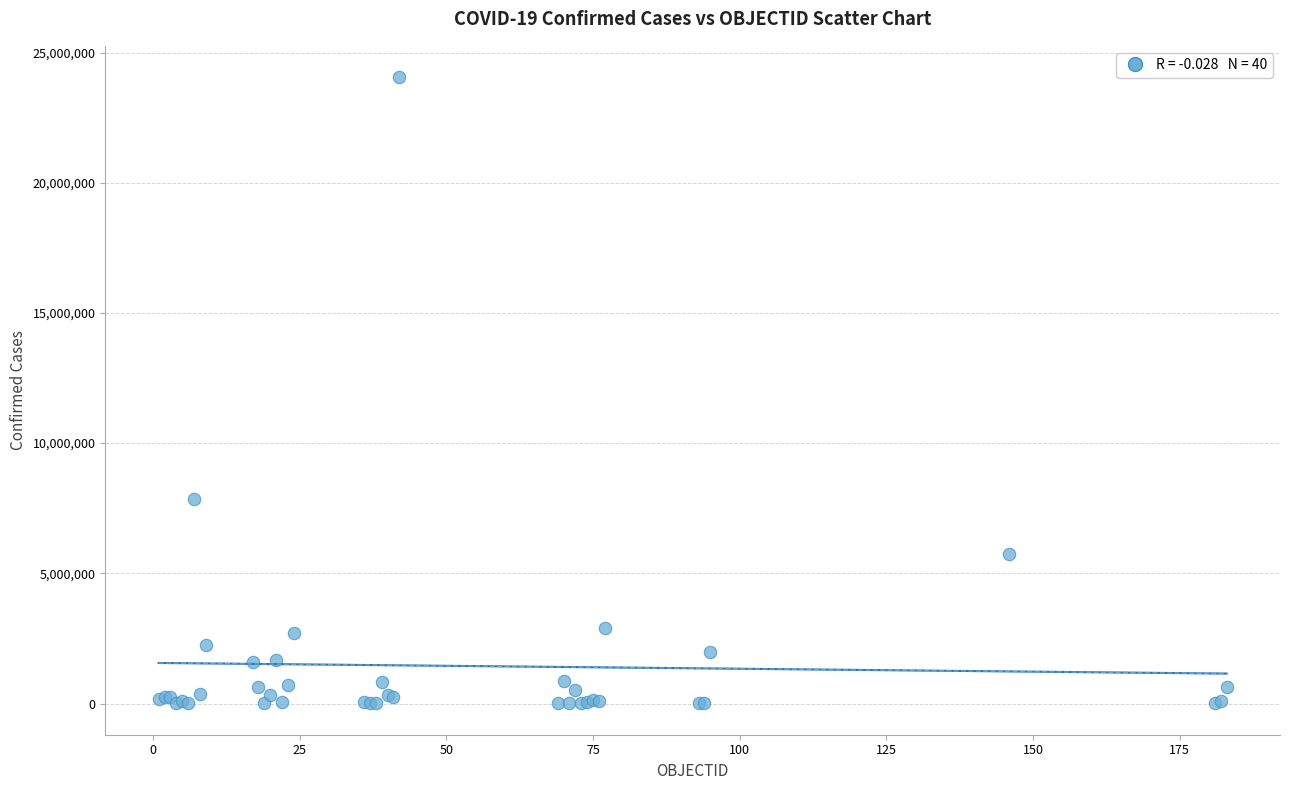

What Y value in the scatter plot is closest to 12029027?

7862536